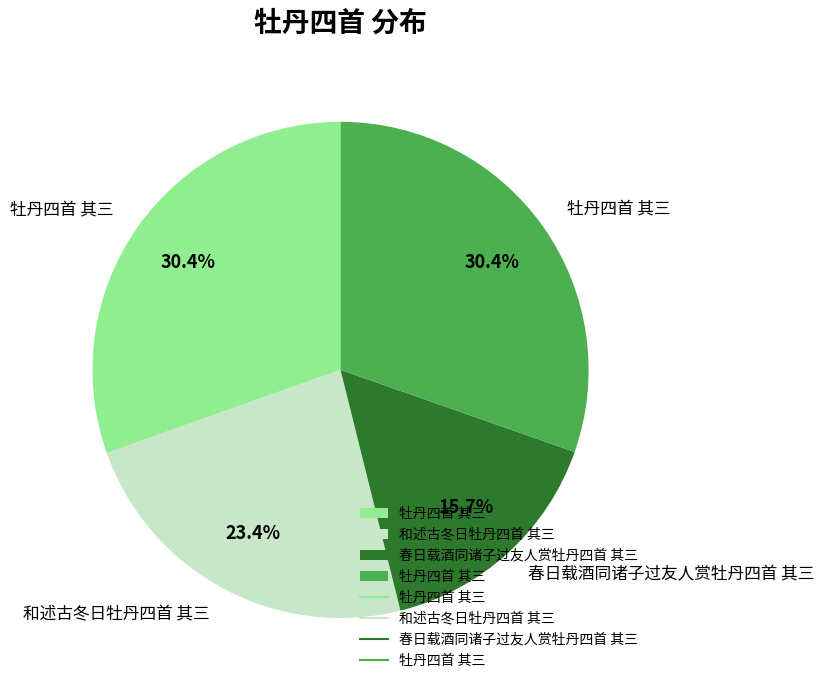

Does any single category account for the majority?

No